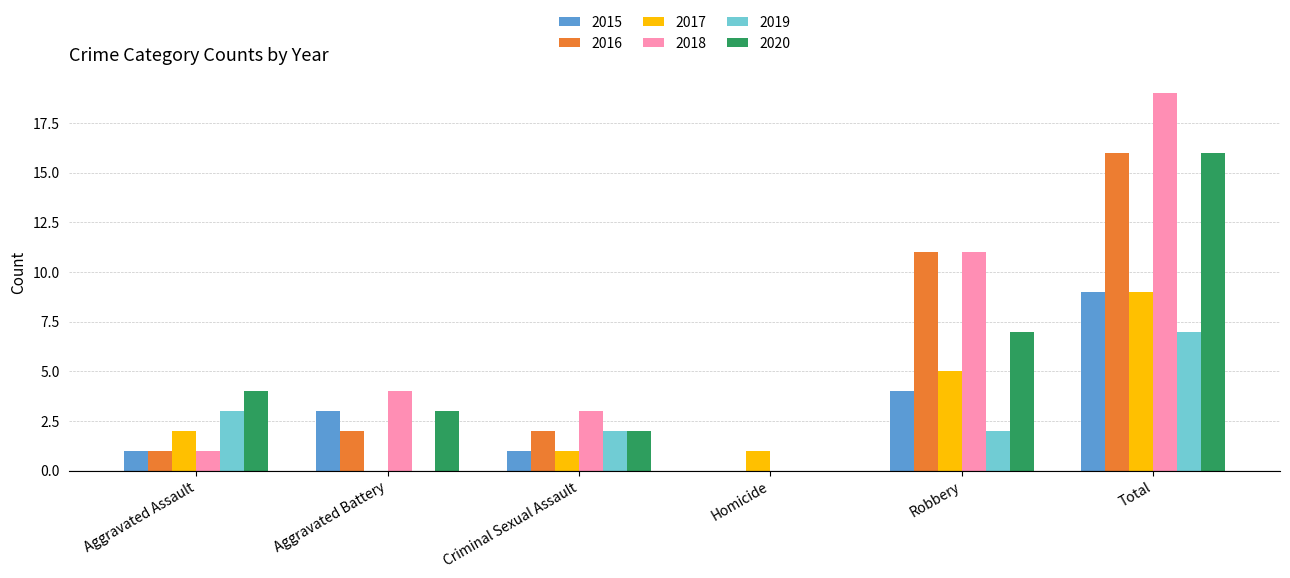

Which category has the highest value across all series?

Total